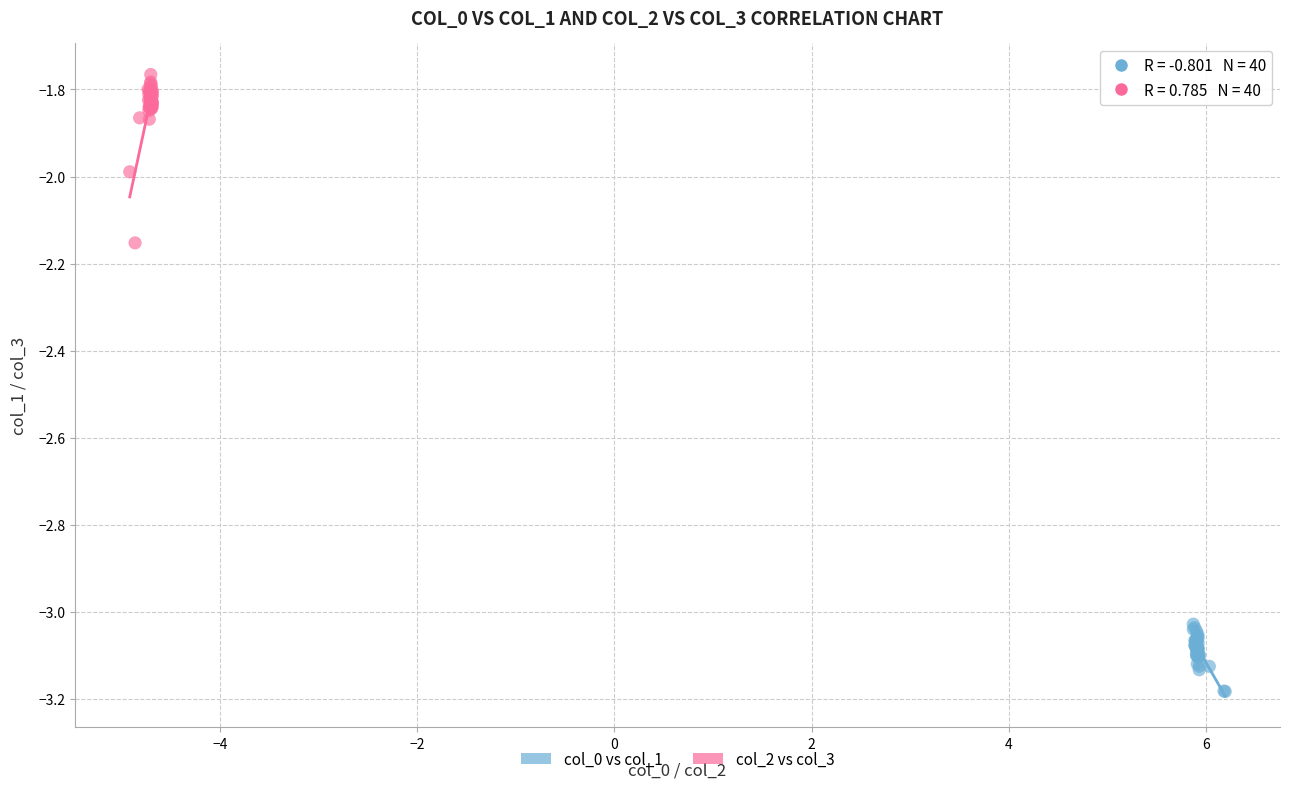

Which series reaches the maximum Y coordinate?

col_2 vs col_3